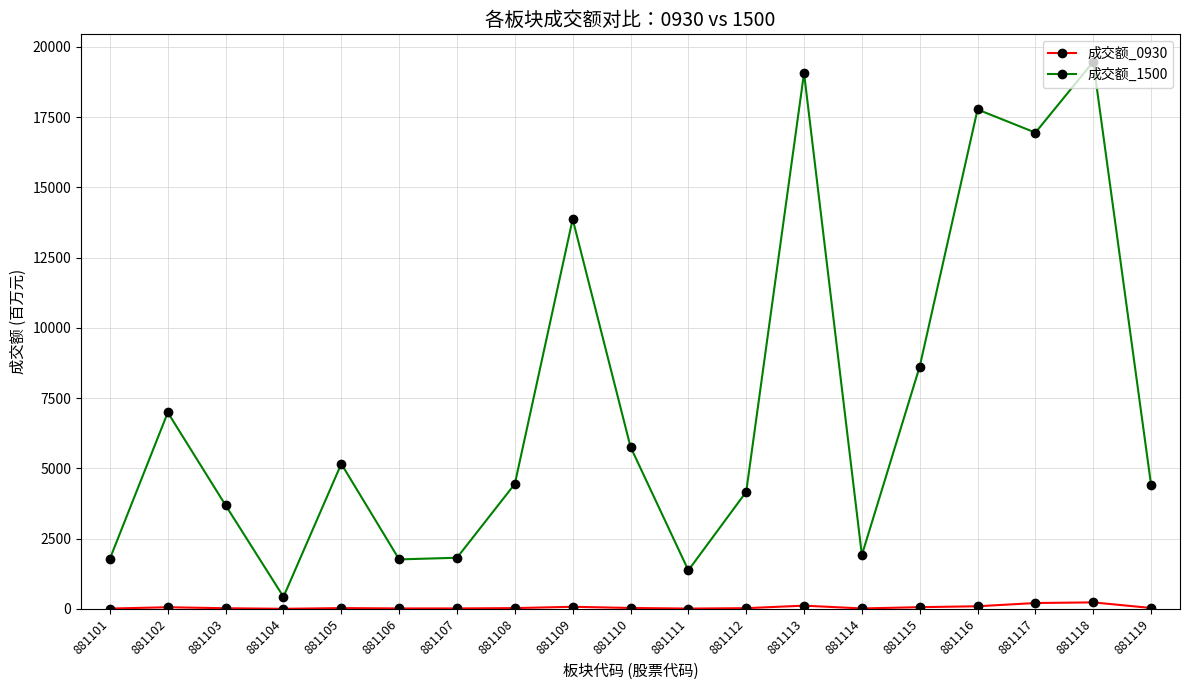

The value of 成交额_1500 at 881112 is 5843.1. True or false?

False